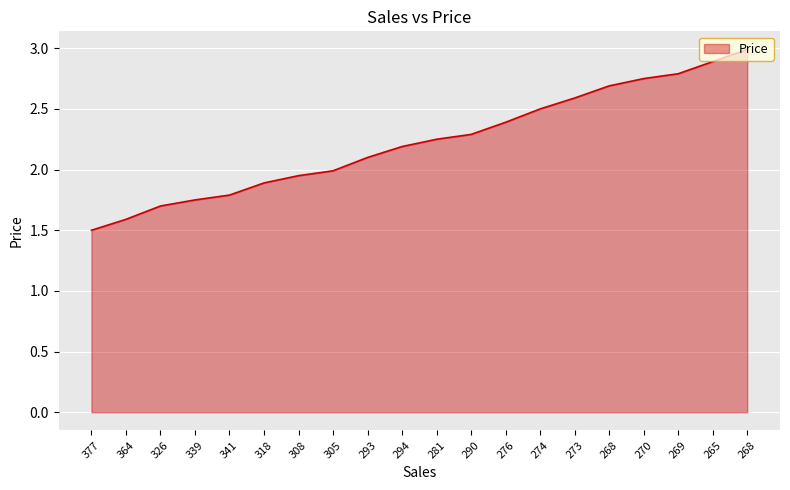

Rank the categories by value from lowest to highest.

377, 364, 326, 339, 341, 318, 308, 305, 293, 294, 281, 290, 276, 274, 273, 268, 270, 269, 265, 268